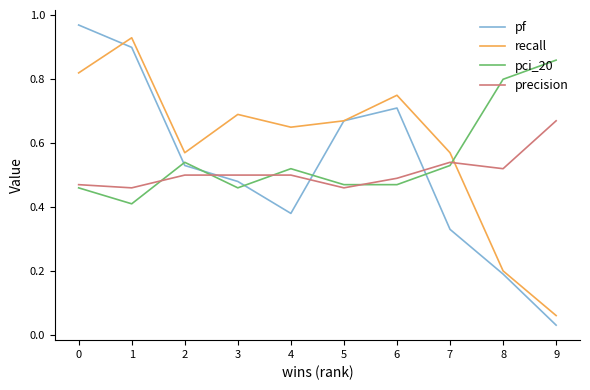

Which series ends up on top after the final intersection of recall and precision?

precision